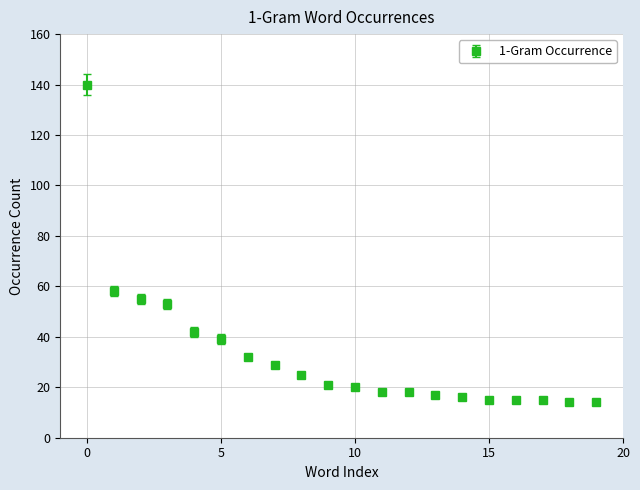

What is the value of the 5th point from the left?

42